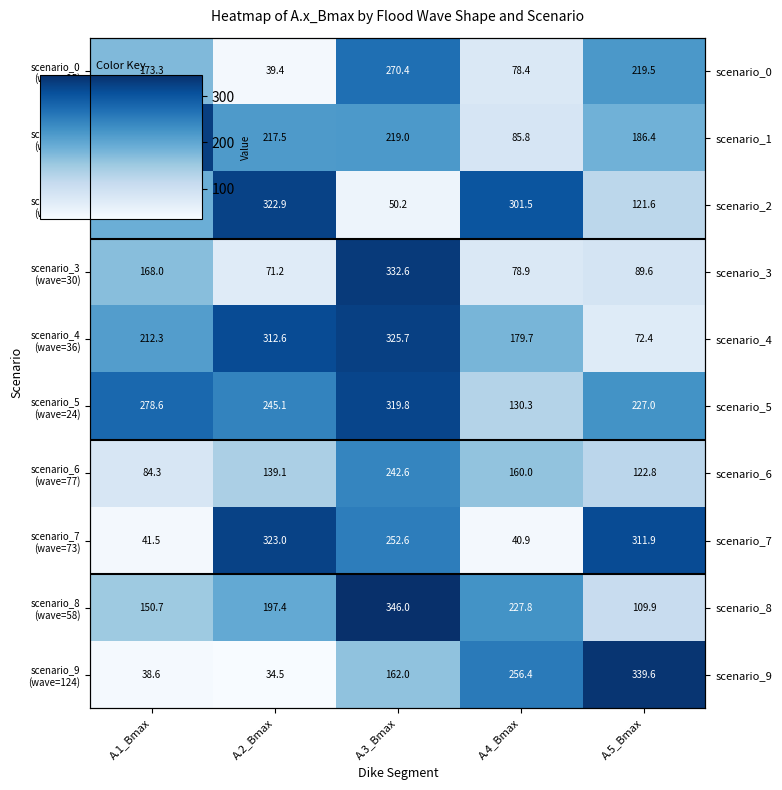

At which category is the sum across all series the highest?

A.3_Bmax